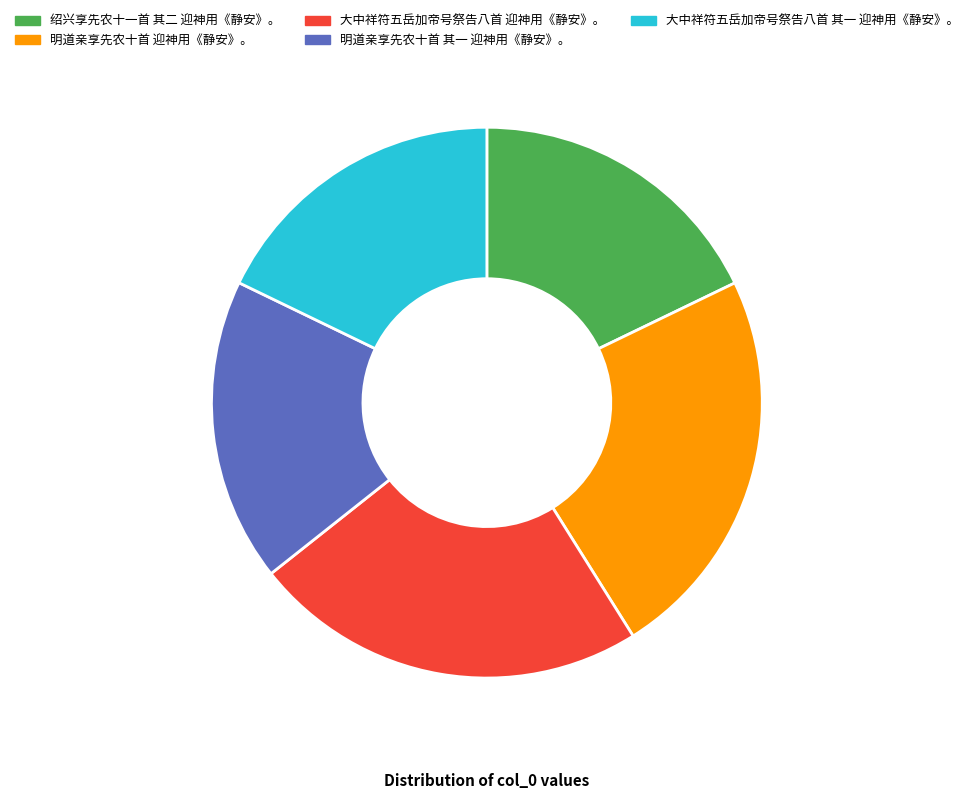

True or false: 明道亲享先农十首 迎神用《静安》。 accounts for 23% of the total.

True